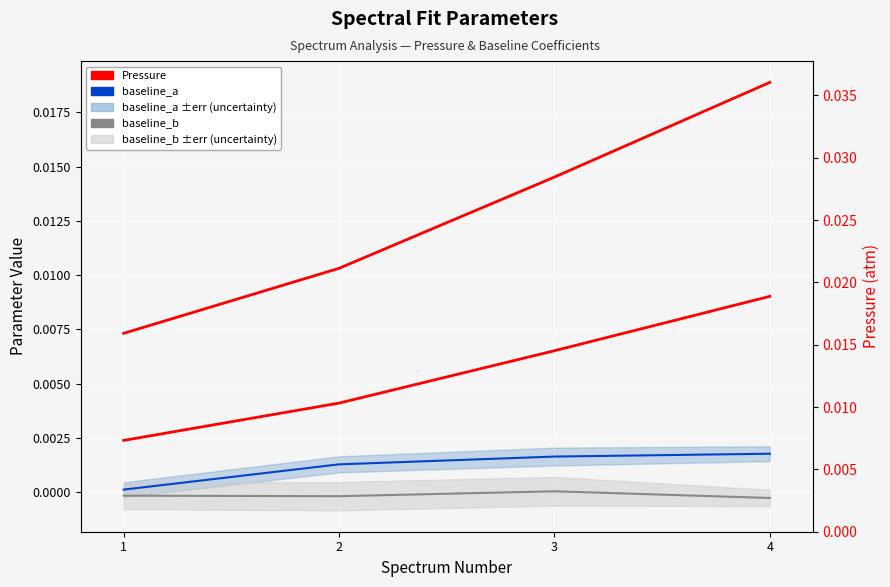

List the labels in order of baseline_b (5-pt smooth) value, smallest first.

4, 2, 1, 3